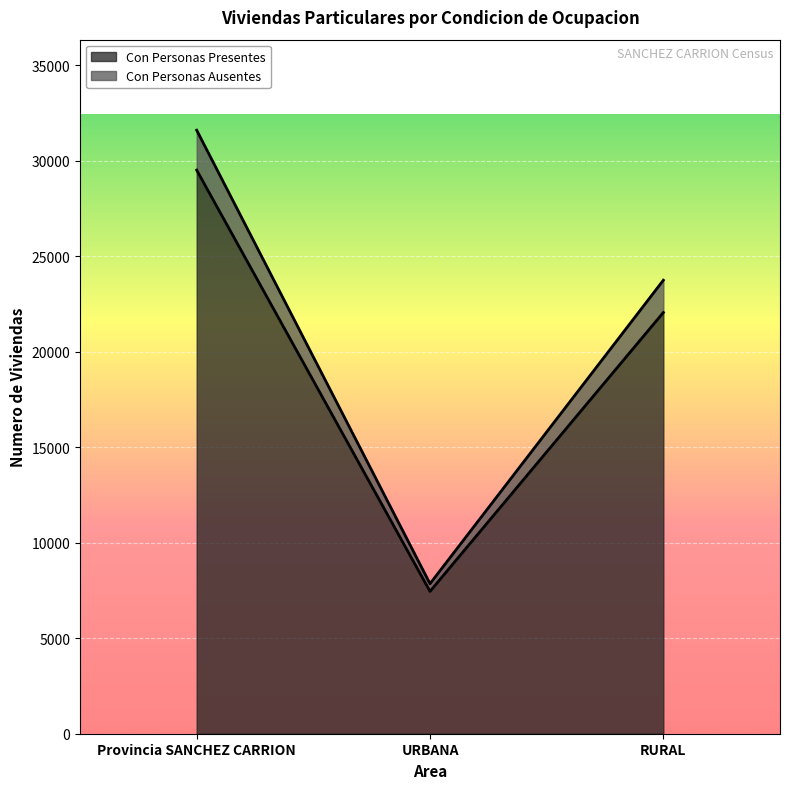

How many series are shown in this chart?

2